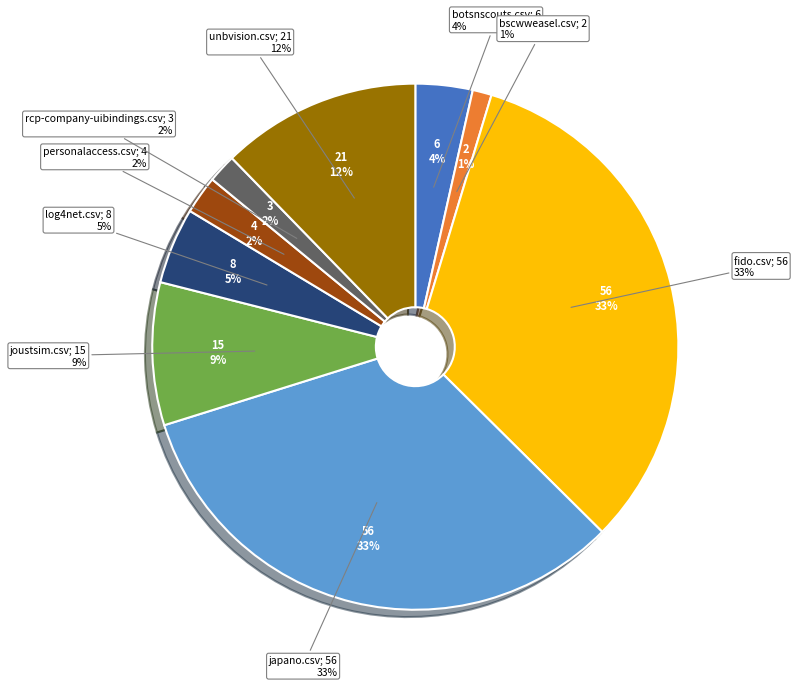

To the nearest percent, what is the combined percentage of botsnscouts.csv and bscwweasel.csv?

5%